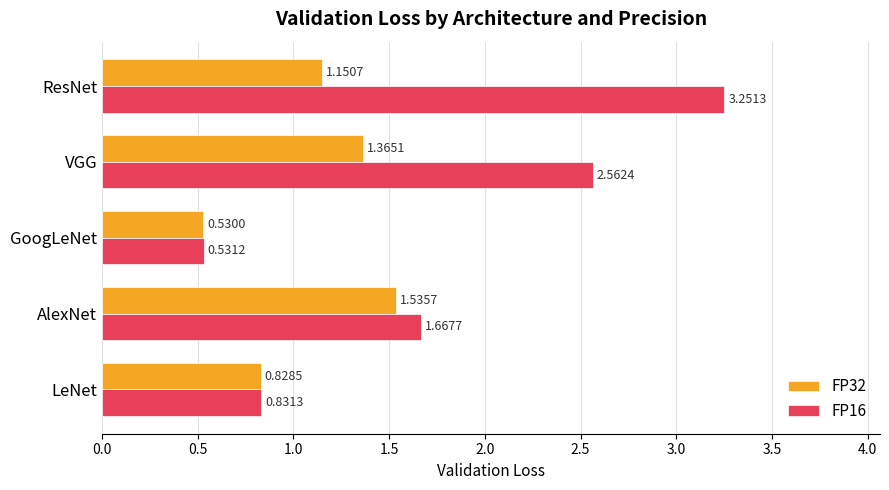

What is the sum of the FP16 values at LeNet and ResNet?

4.1